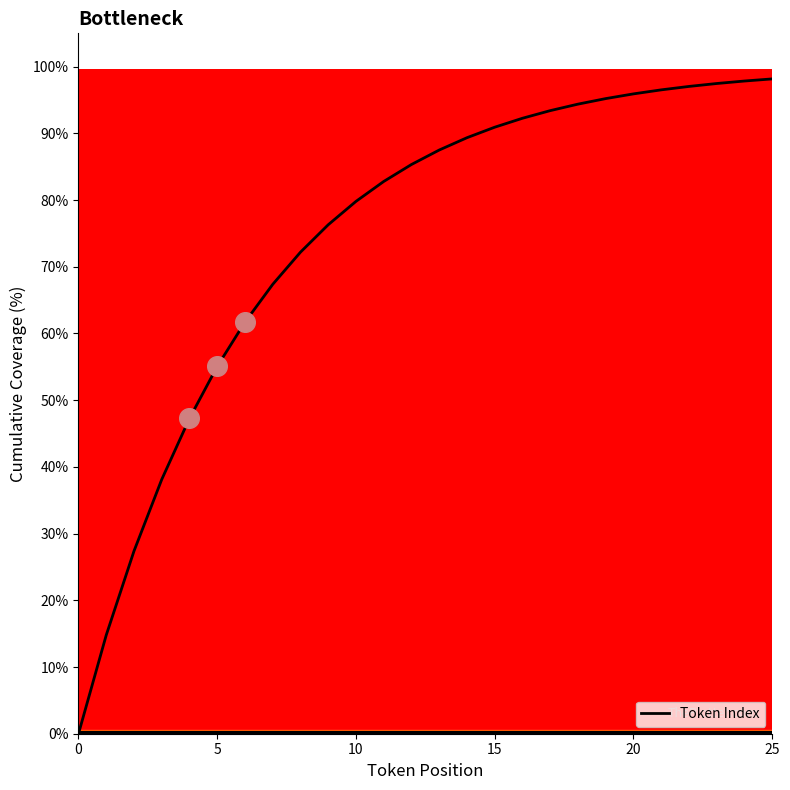

Which has a higher value, 0 or 20?

20